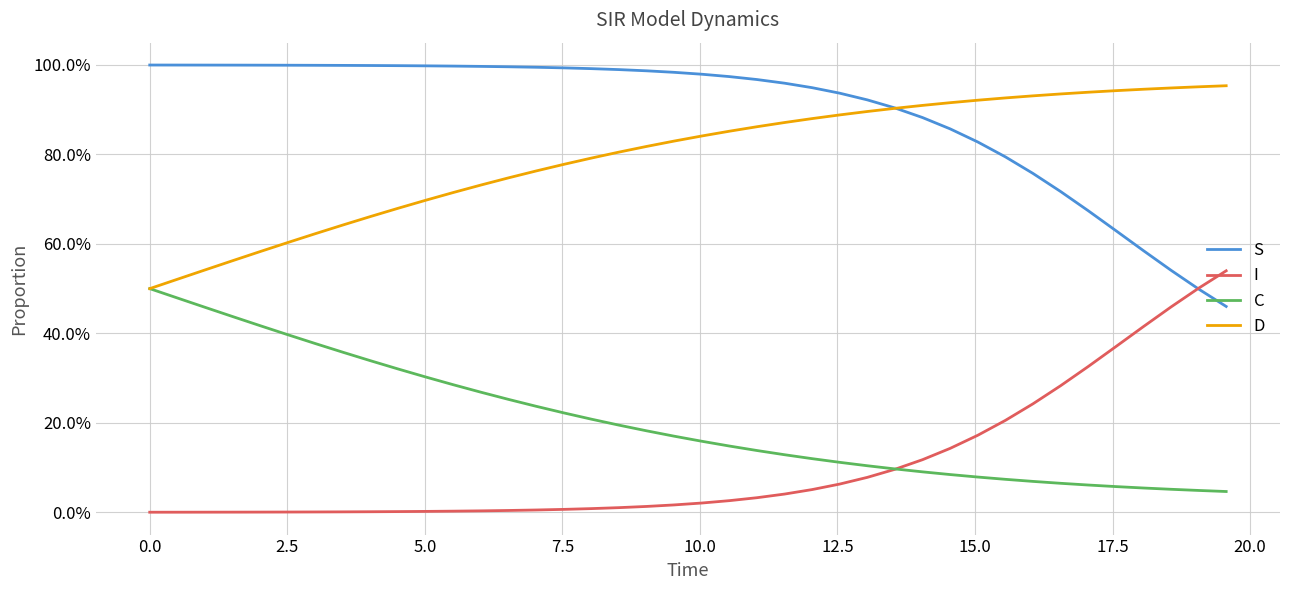

Does the chart display data point markers on the line(s)?

No